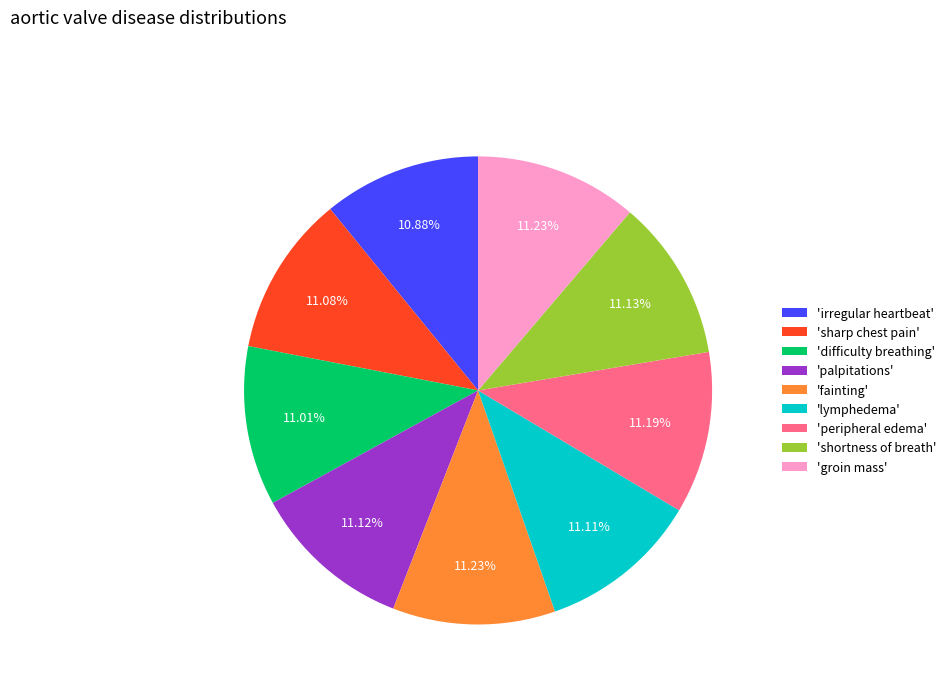

How many segments does this pie chart have?

9